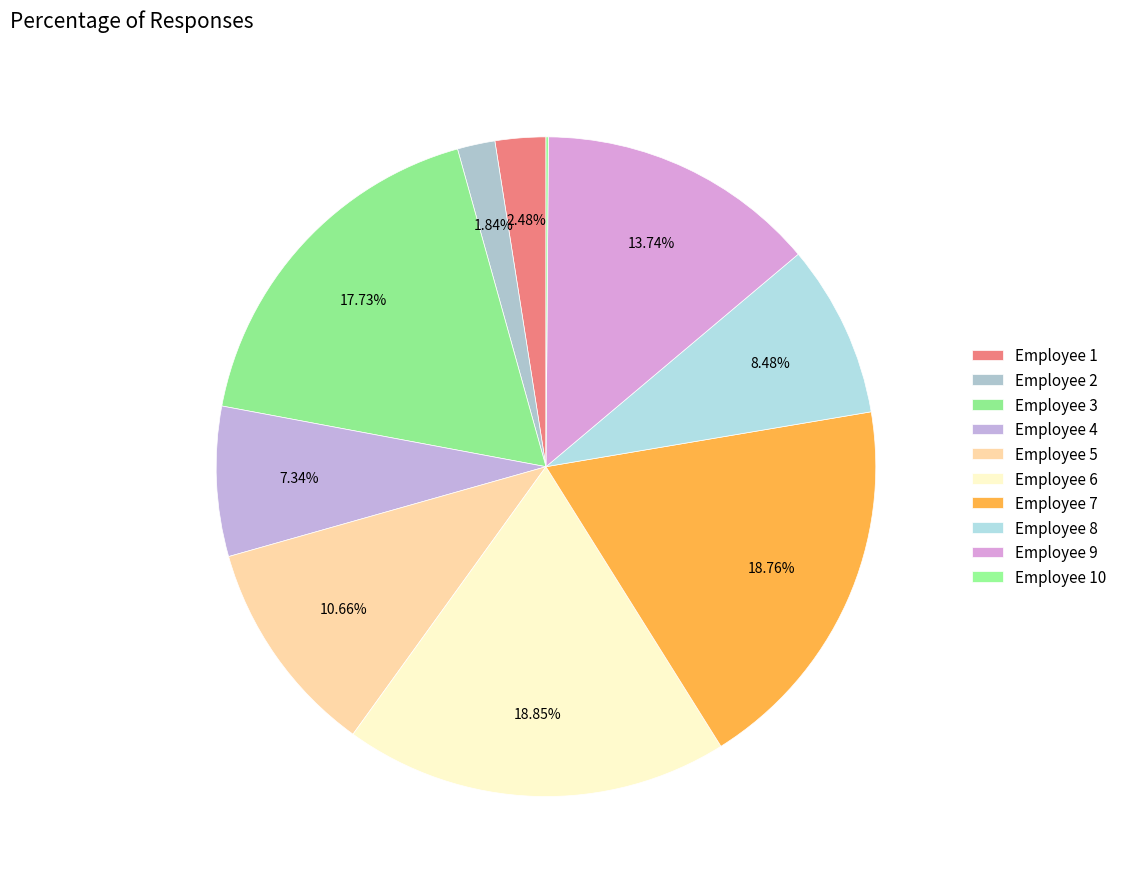

How many segments does this pie chart have?

10